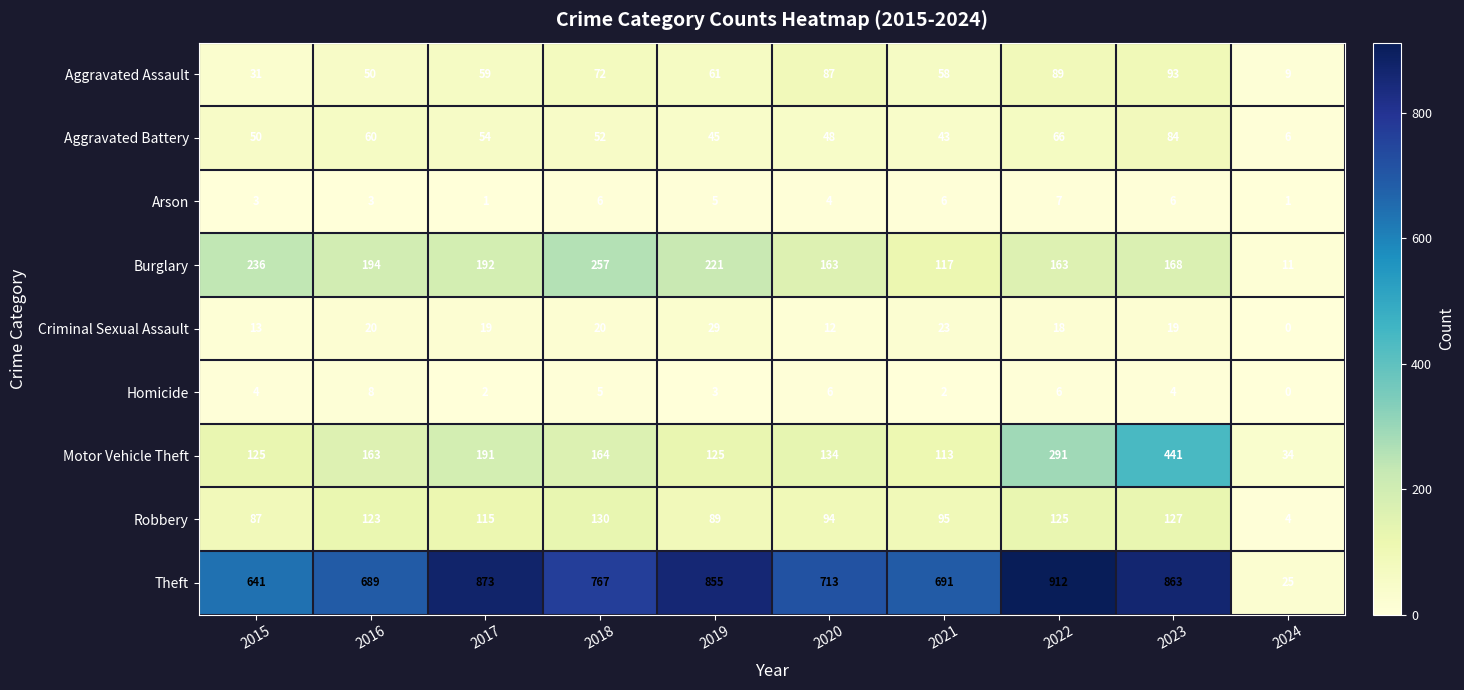

True or false: Aggravated Battery has a value of 84 at 2020.

False